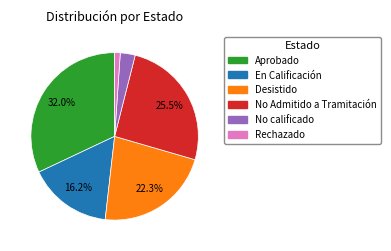

Does any single category account for the majority?

No